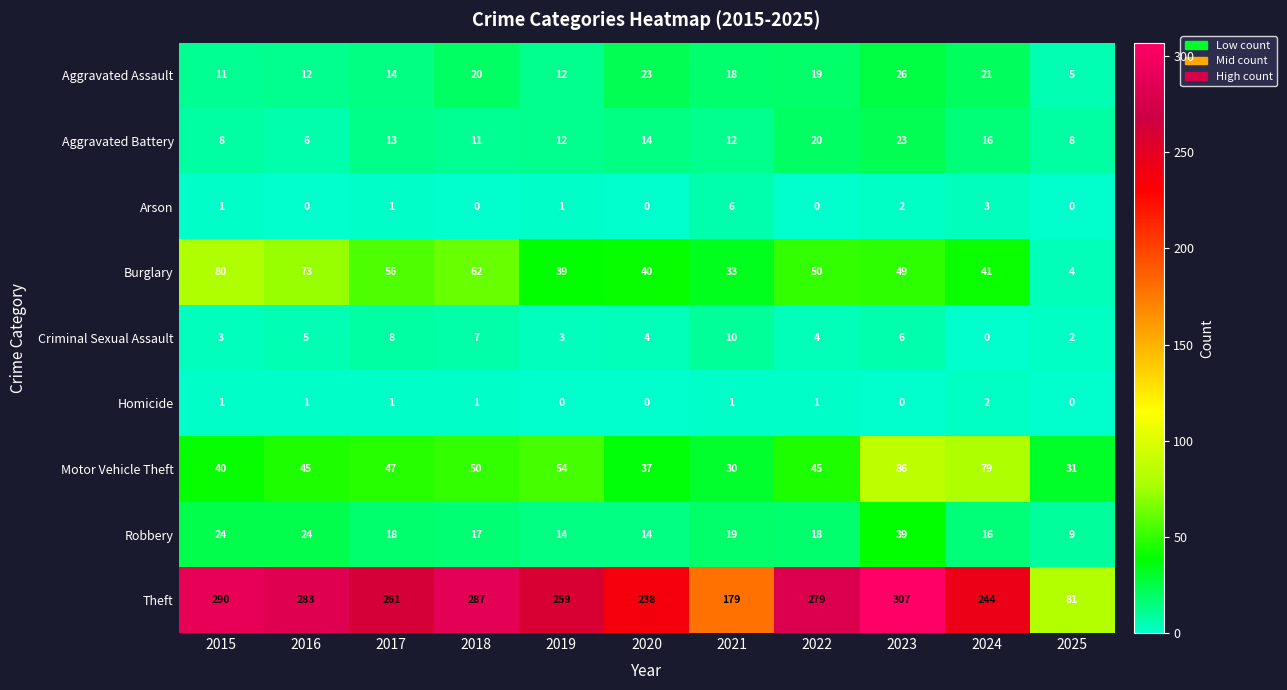

What is the average value of the Burglary series?

48